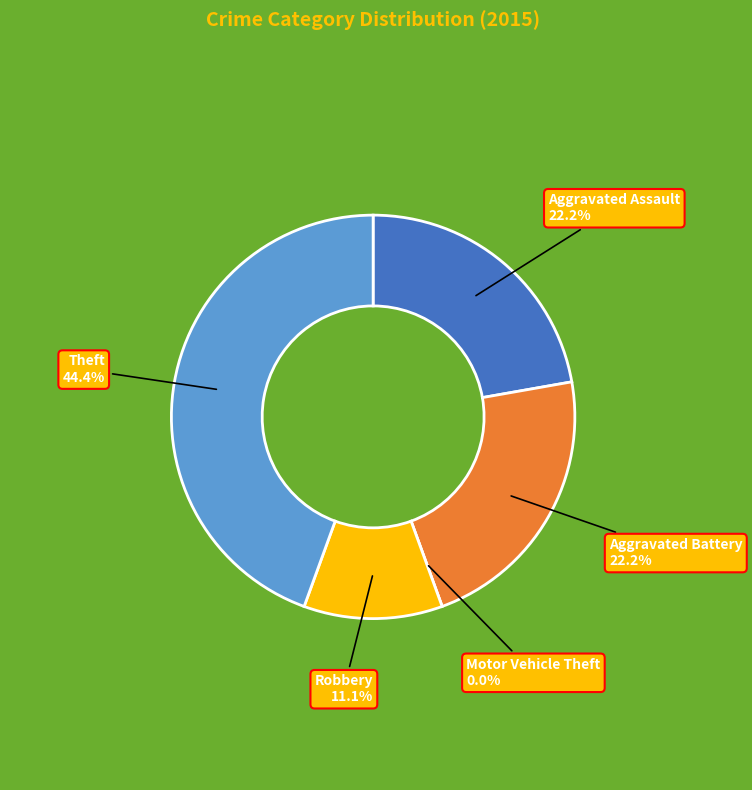

To the nearest percent, what is the average slice percentage?

20%